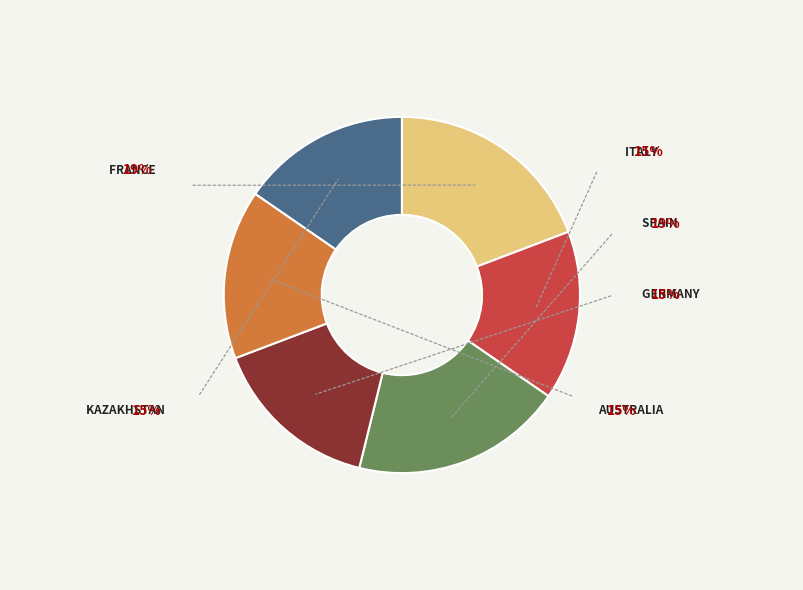

Count the number of slices in the pie.

6